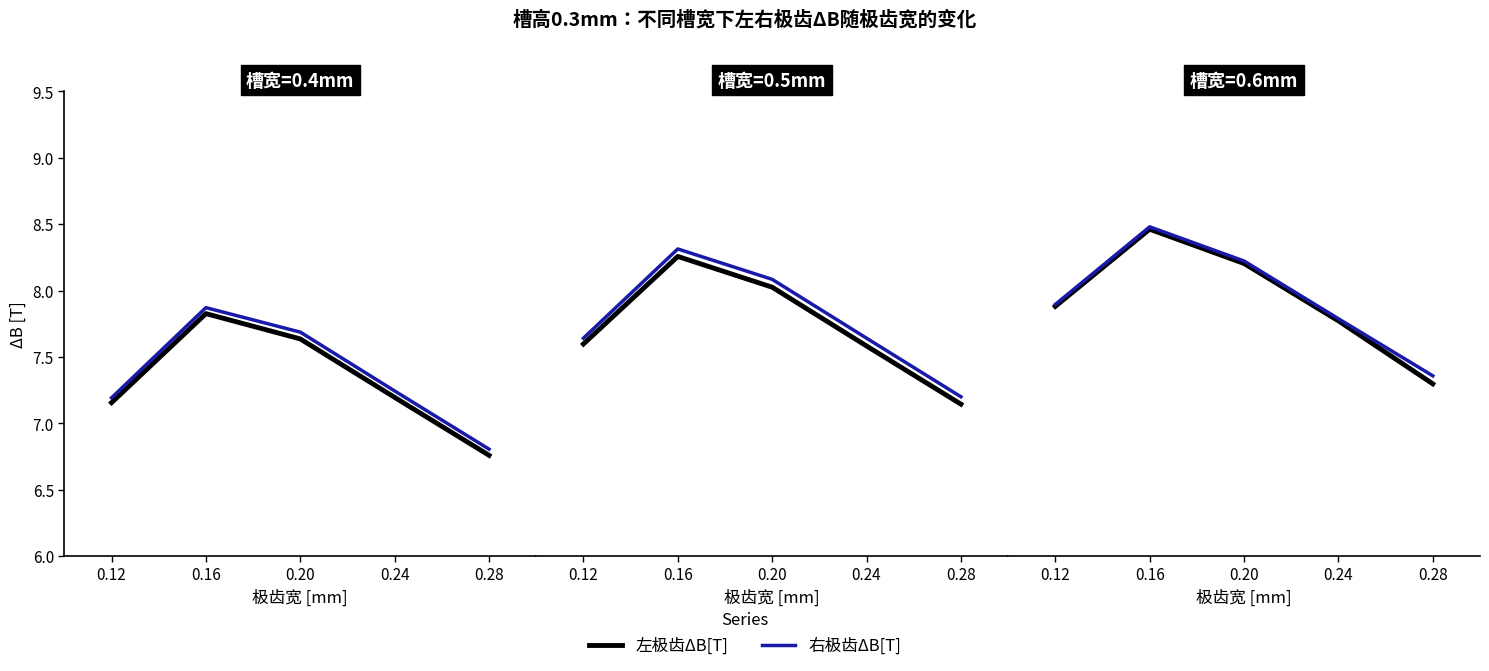

Which series has the largest range (max minus min)?

左极齿ΔB[T]